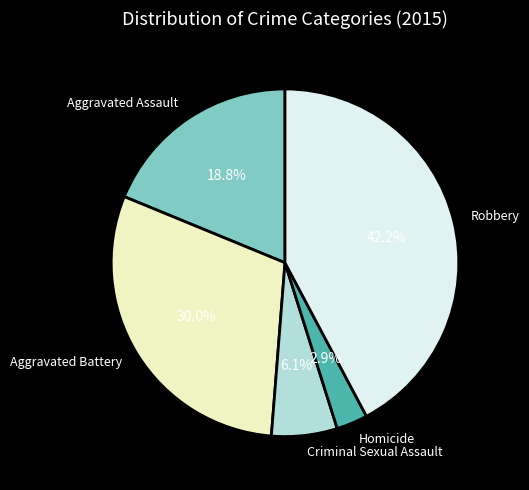

True or false: Robbery accounts for 42% of the total.

True